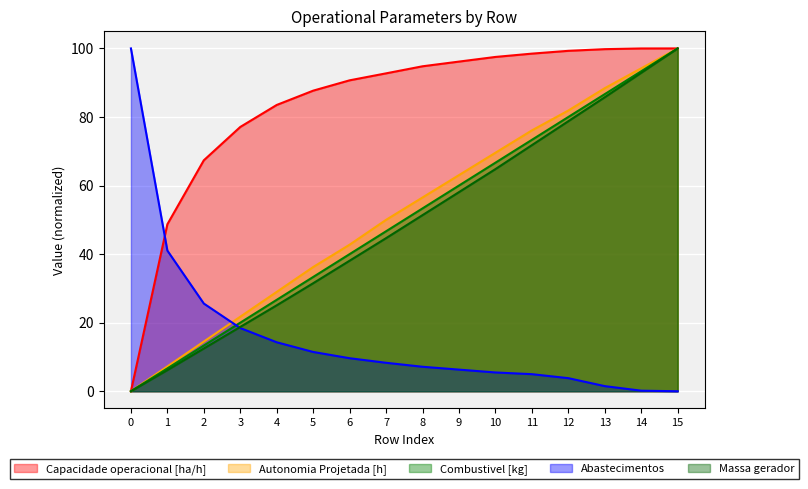

How many data points in Autonomia Projetada [h] are above 56?

8